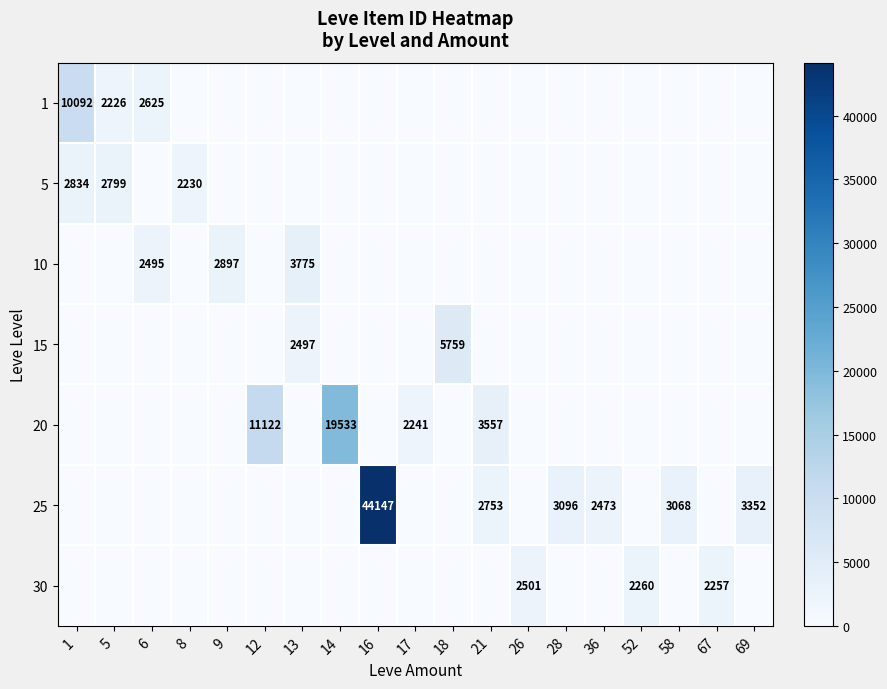

Which series has the largest range (max minus min)?

row_5